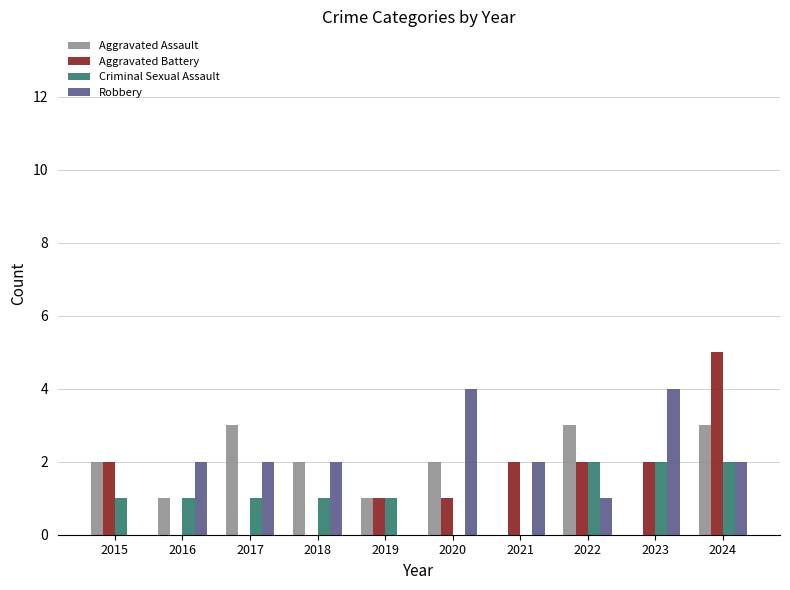

Read the Criminal Sexual Assault value at 2019.

1